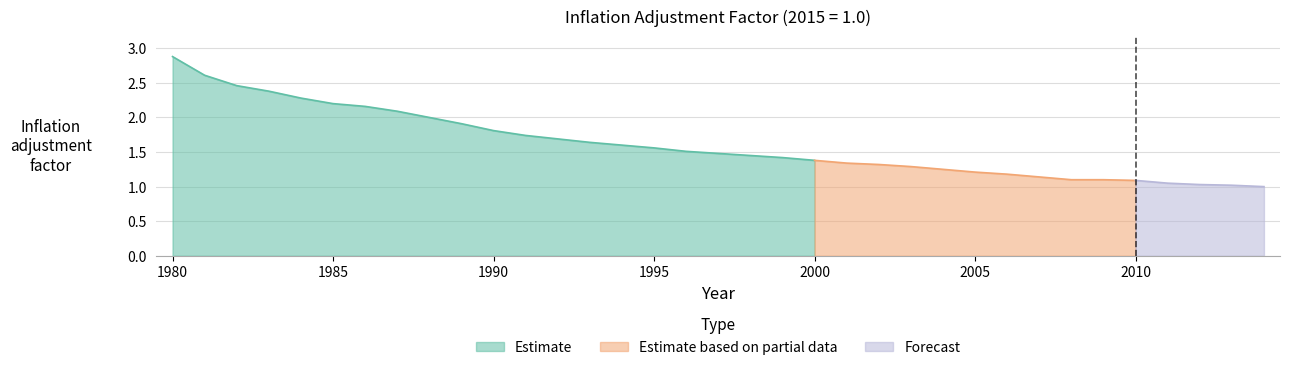

True or false: there are more than 2 points higher than both neighbors.

False